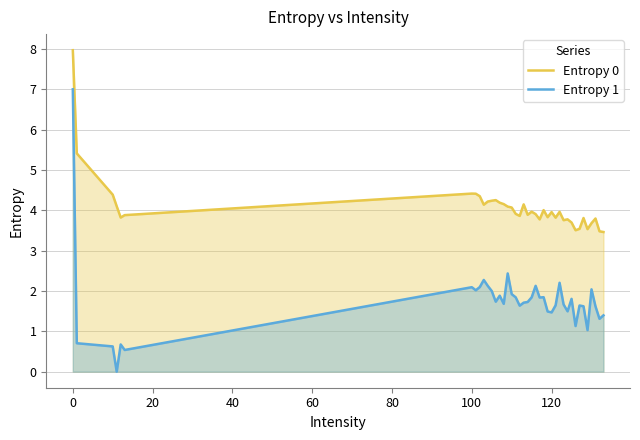

In Entropy 1, how many points are lower than both neighbors (excluding endpoints)?

12